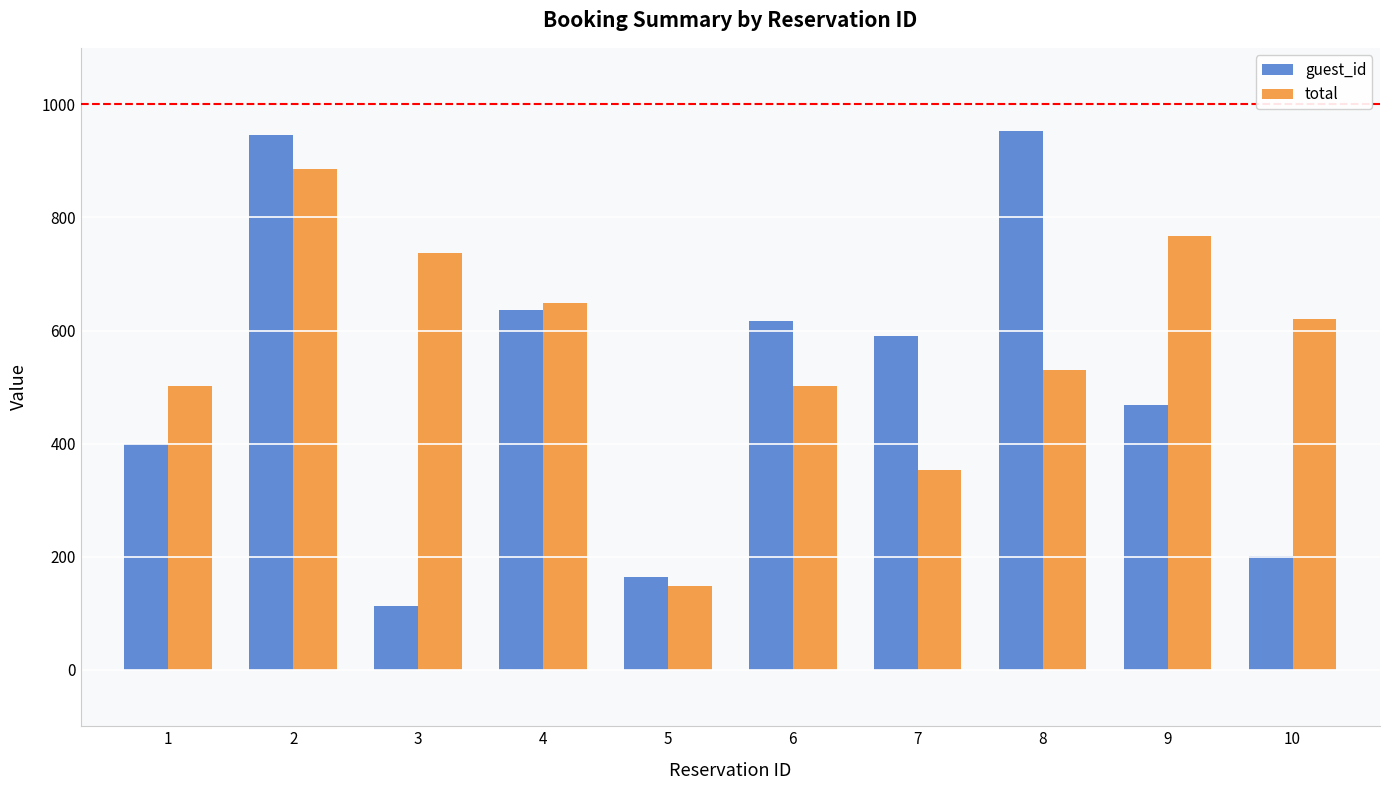

What is the sum of the guest_id values at 4 and 6?

1253.0